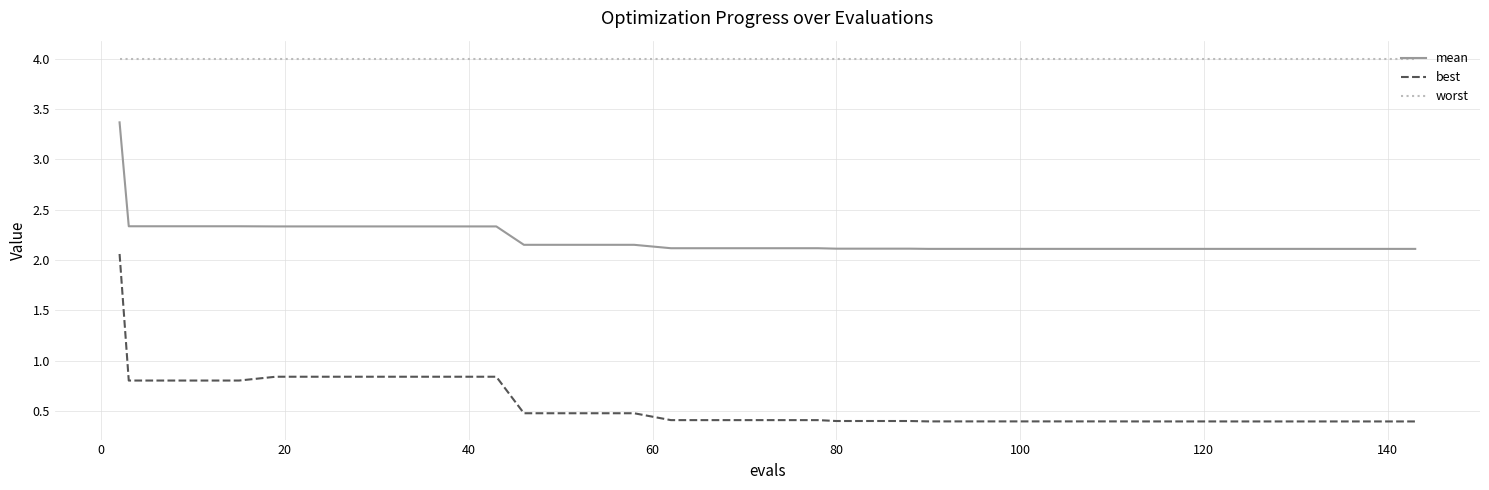

True or false: mean and worst intersect in this chart.

False